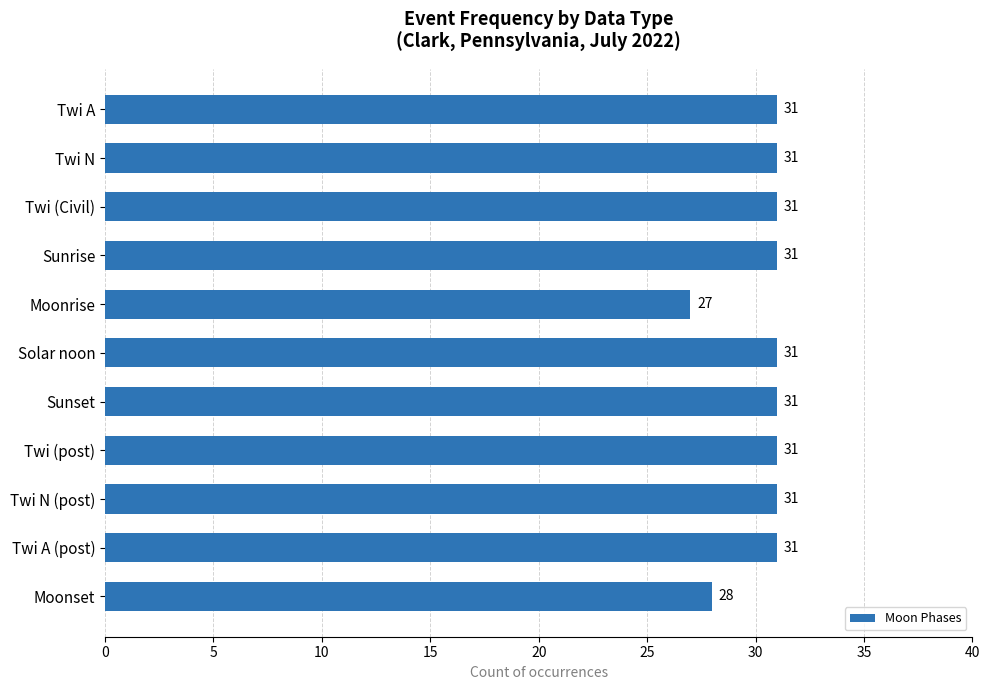

What is the change in value from Twi A (post) to Moonset?

-3